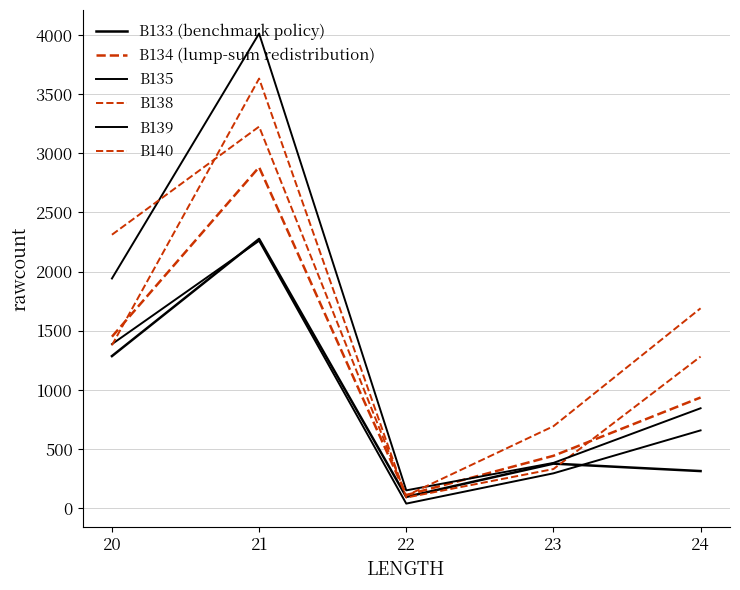

Does the chart display data point markers on the line(s)?

No